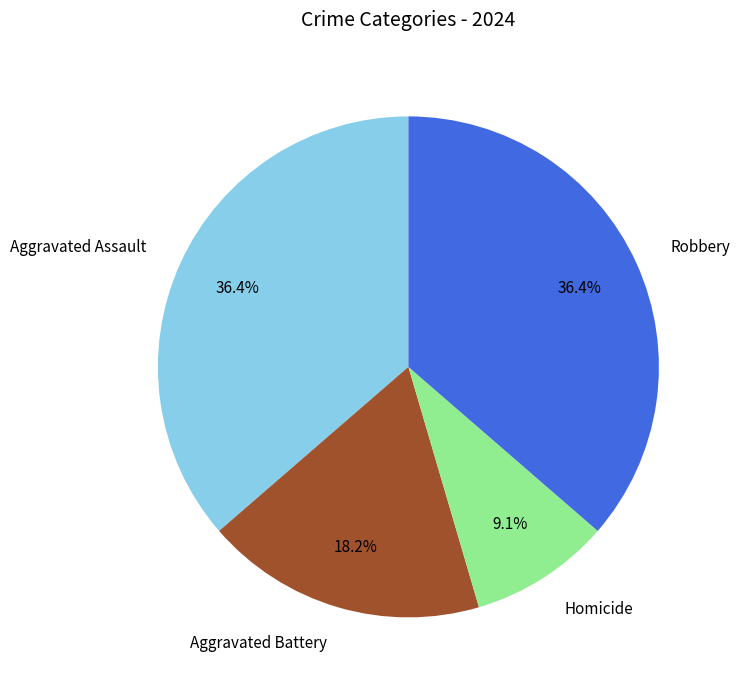

Is the sum of Aggravated Battery and Homicide greater than half?

No